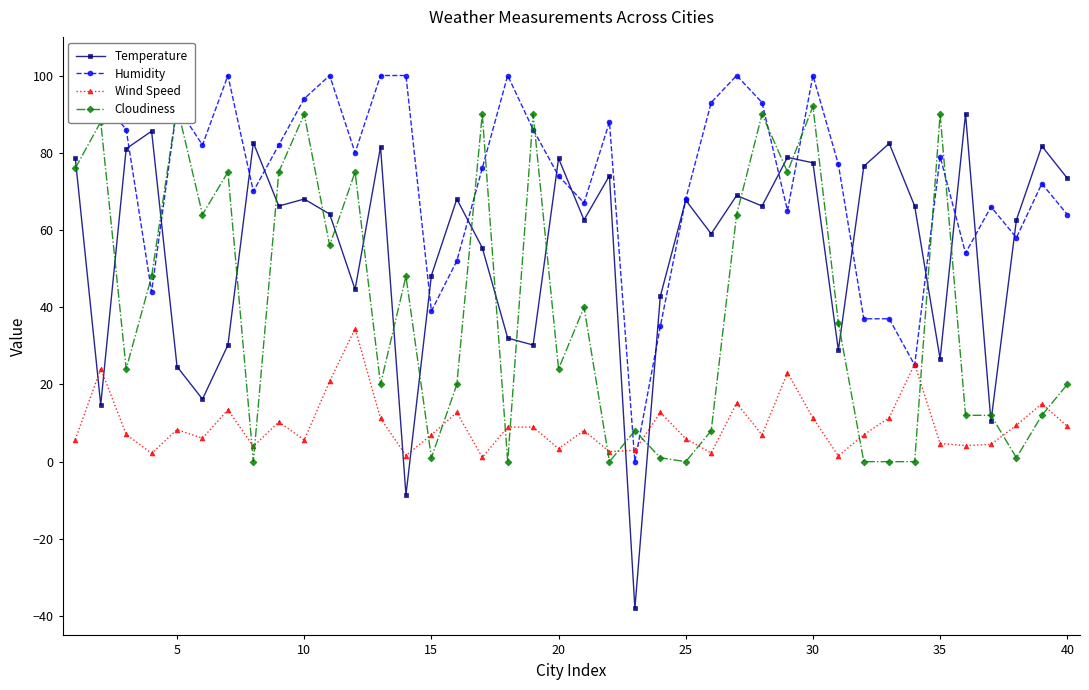

The value of Wind Speed at 30 is 11.3. True or false?

True